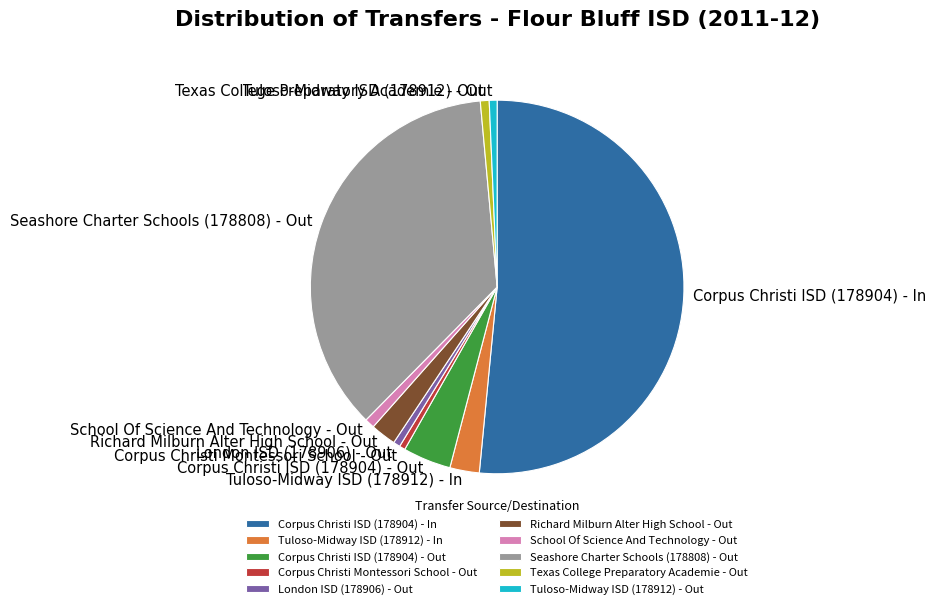

What is the ratio of the value at Seashore Charter Schools (178808) - Out to the value at Texas College Preparatory Academie - Out?

47.3